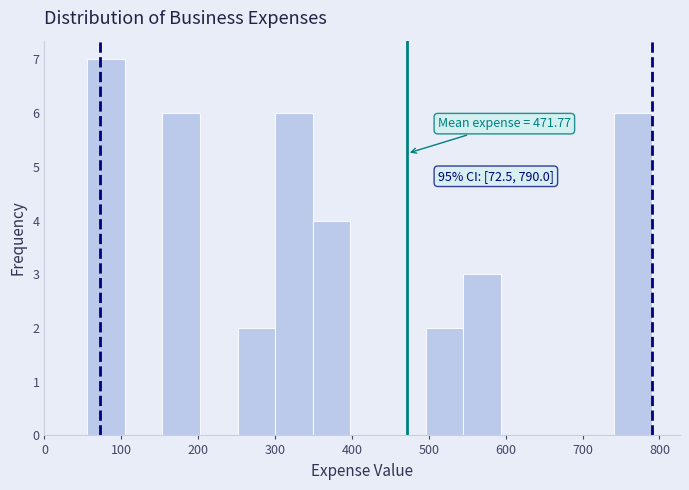

Which range on the x-axis has the tallest bar?

60 to 100